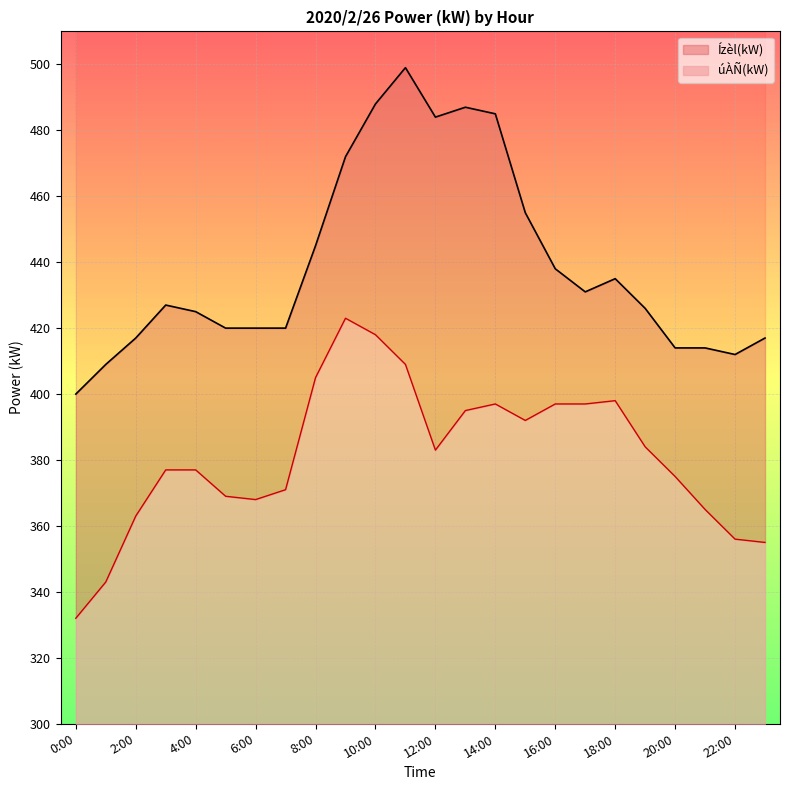

Which category has the lowest value in the úÀÑ(kW) series?

0:00